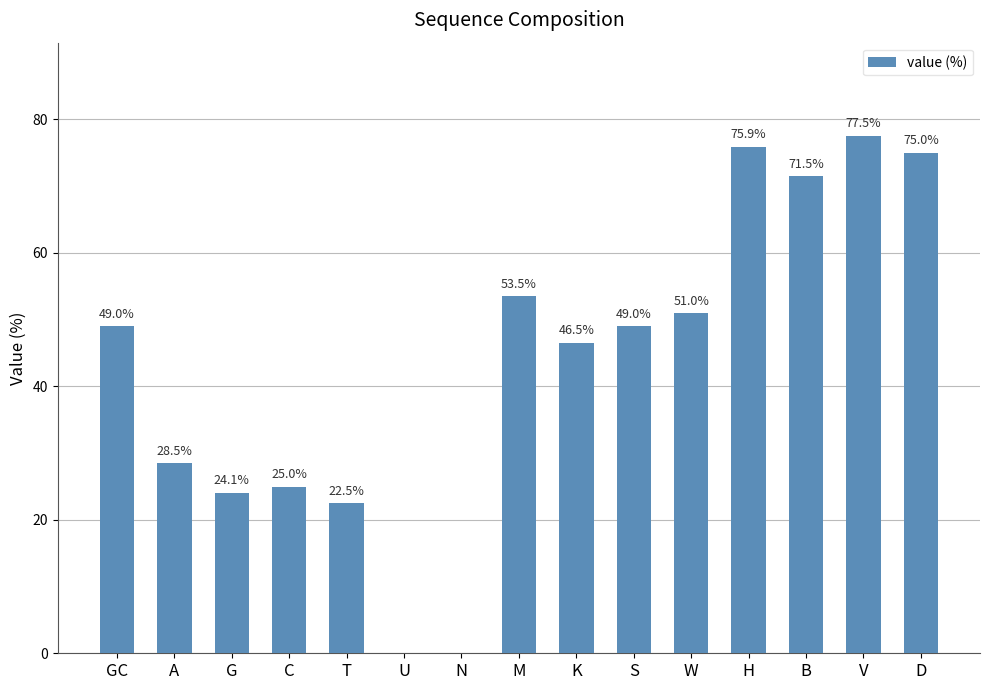

What is the sum of the values at H and N?

75.9